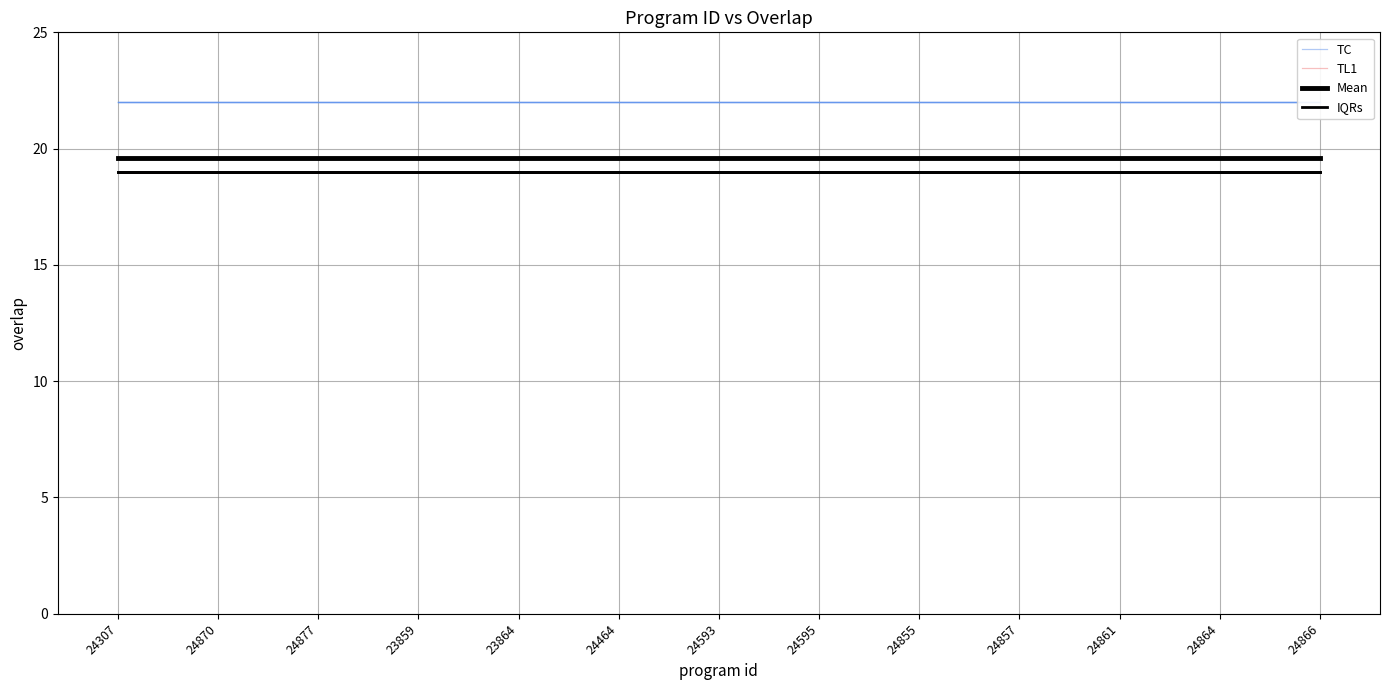

True or false: IQRs and TL1 cross at least once.

False